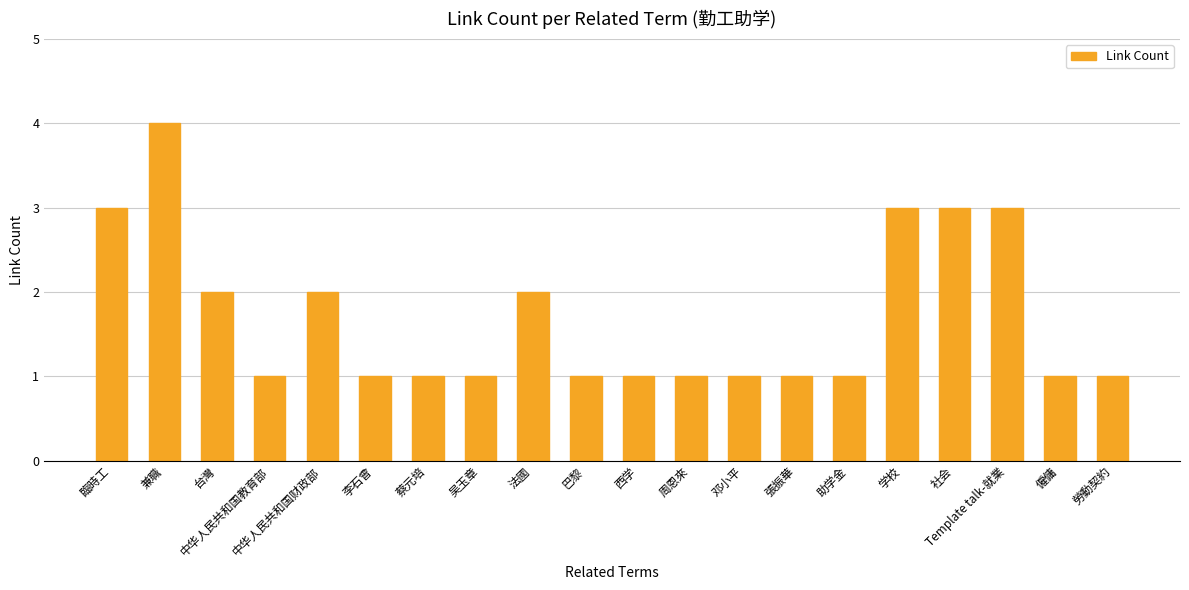

Count the number of categories in the chart.

20